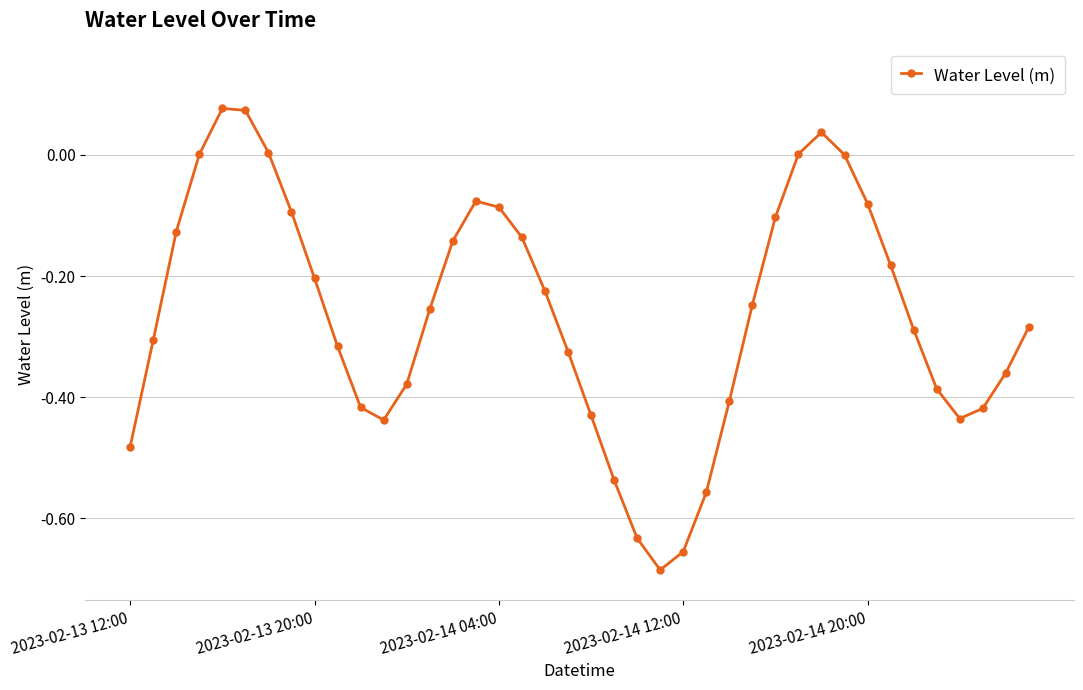

True or false: there are more than 1 points higher than both neighbors.

True